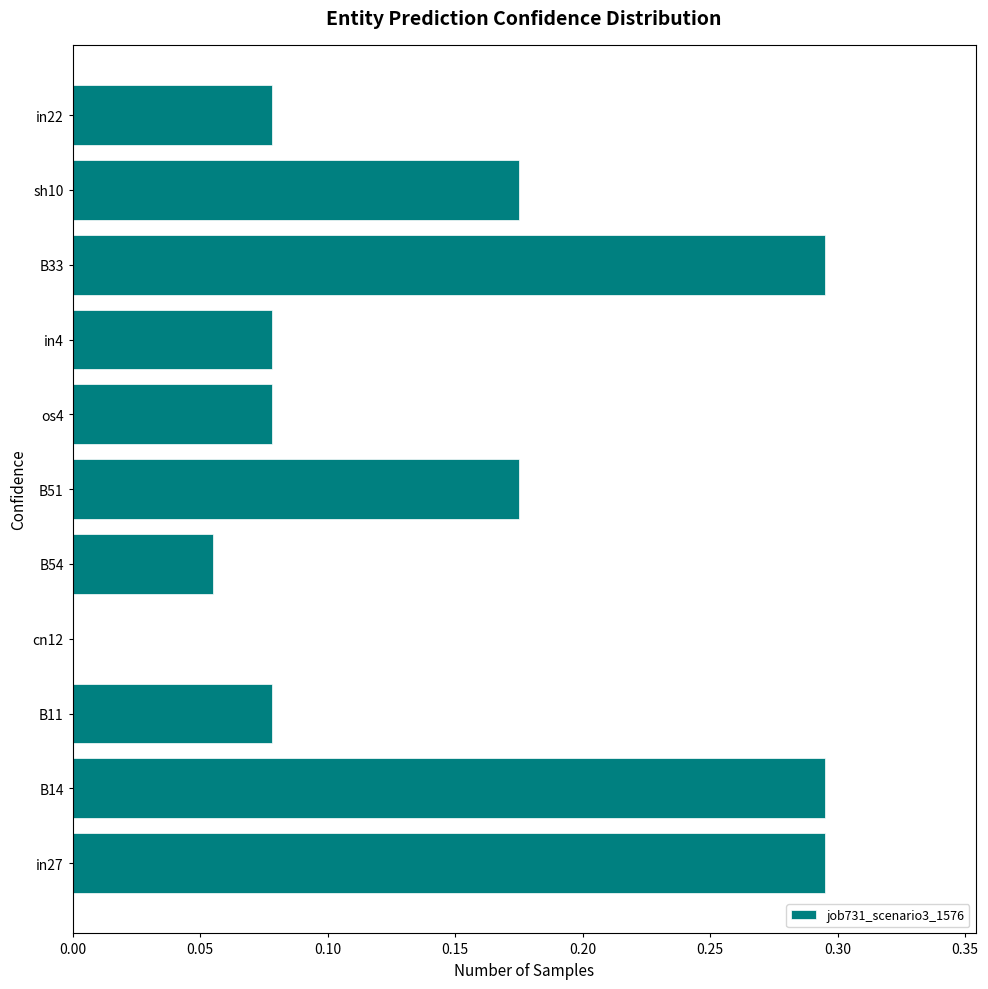

Count the number of data series in this chart.

1